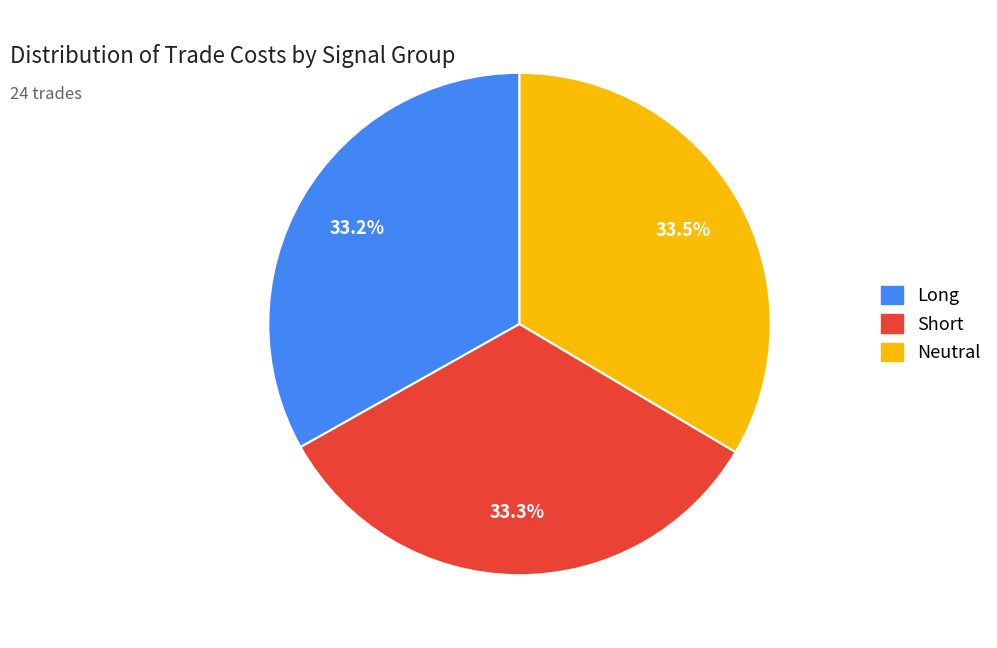

Does any single category account for the majority?

No